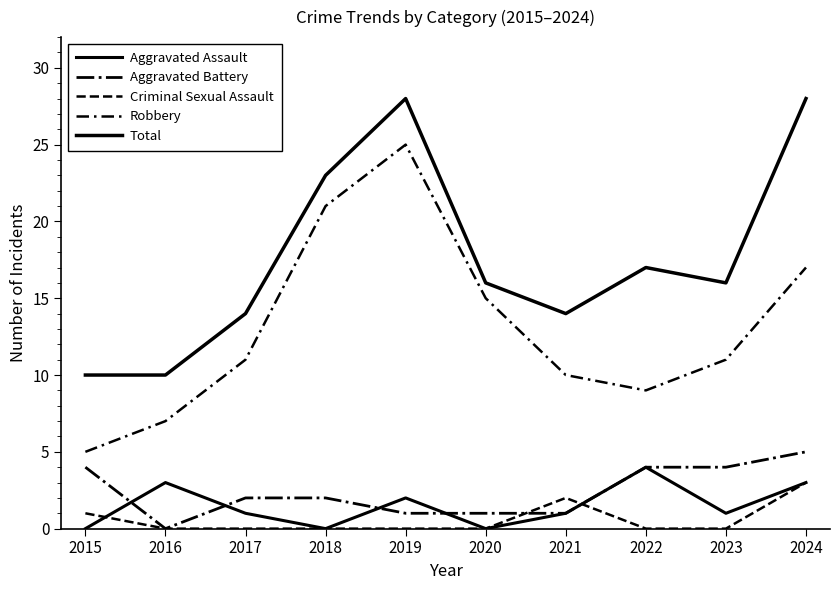

Does the chart display data point markers on the line(s)?

No